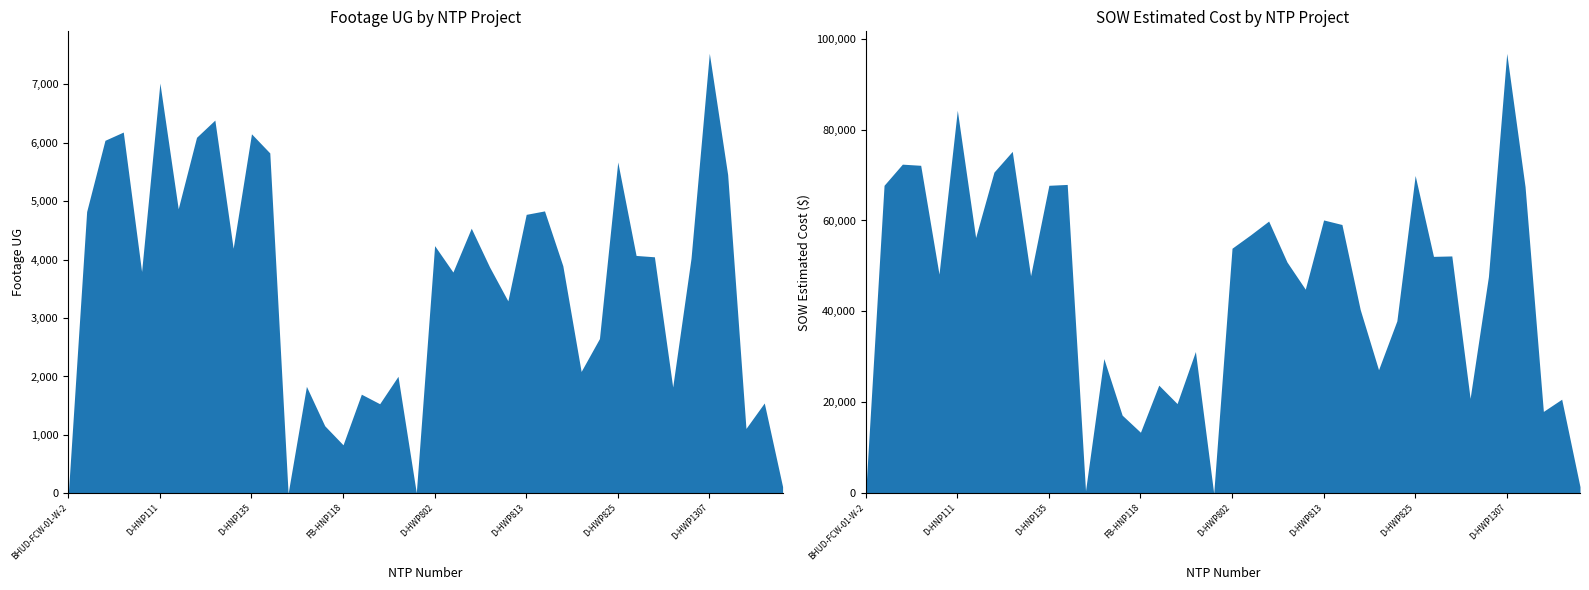

True or false: SOW Estimated Cost has more than 0 points higher than both neighbors.

True